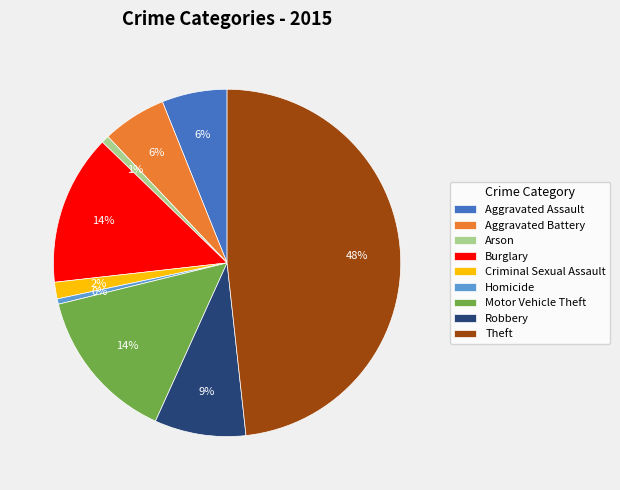

True or false: Aggravated Assault accounts for 19% of the total.

False